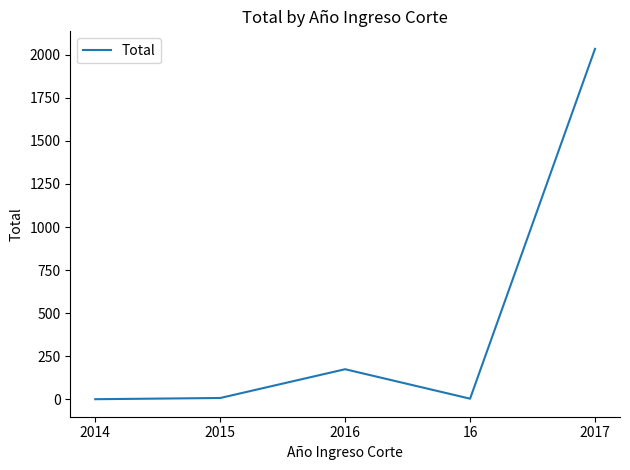

What is the maximum value shown in the chart?

2034